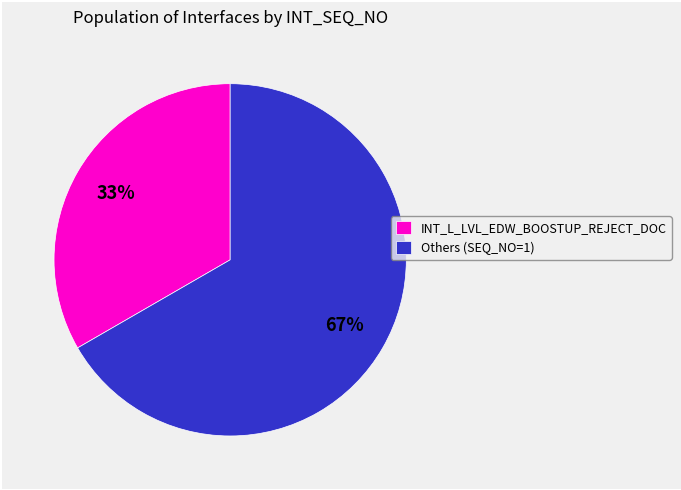

How many segments does this pie chart have?

2